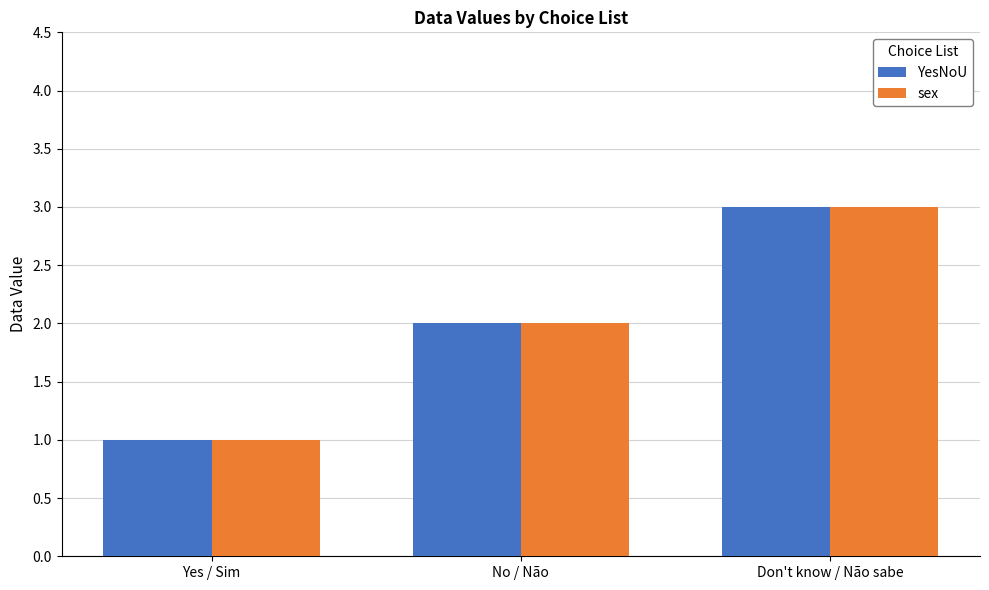

What are all the series names shown in the legend?

YesNoU, sex